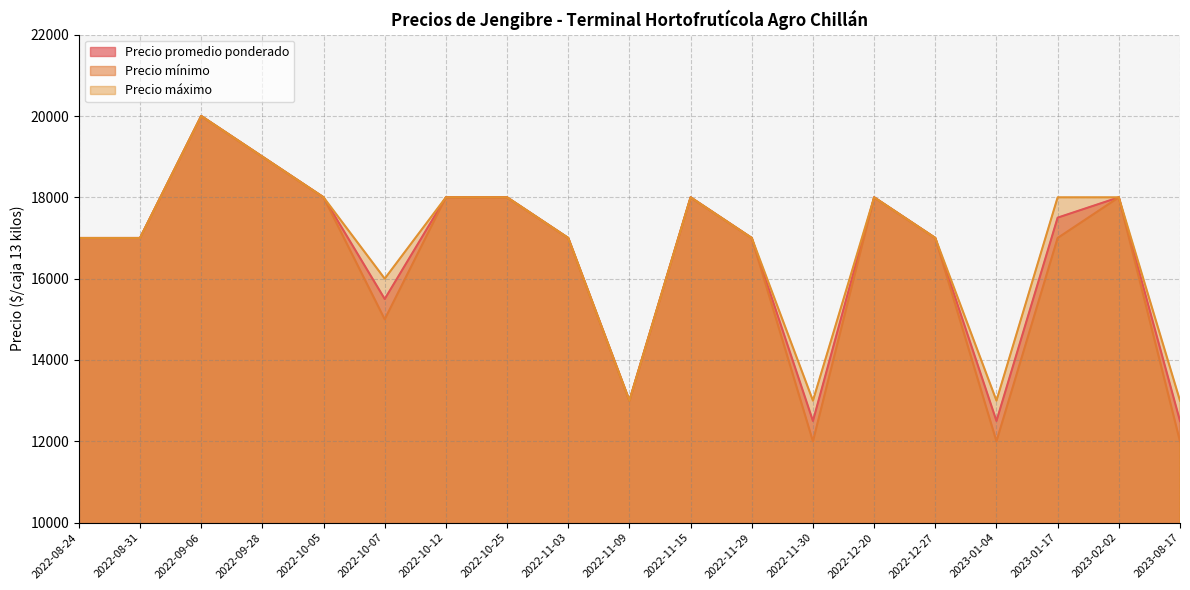

What is the approximate value of Precio mínimo at 2022-12-27, to the nearest 100?

17000